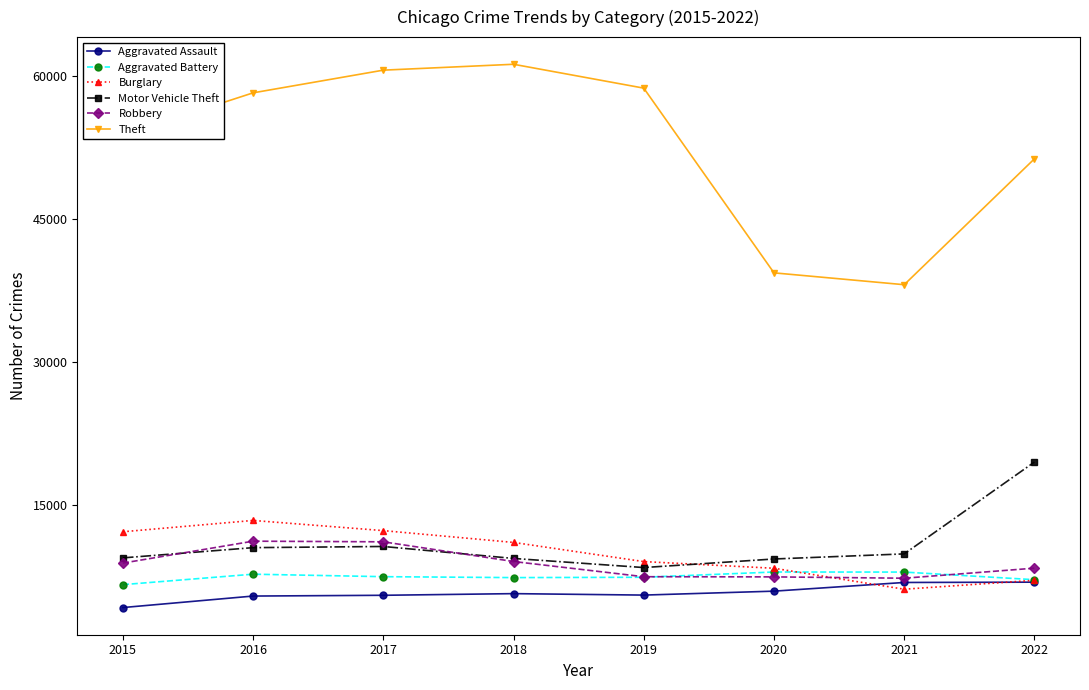

True or false: Motor Vehicle Theft has more than 0 points higher than both neighbors.

True